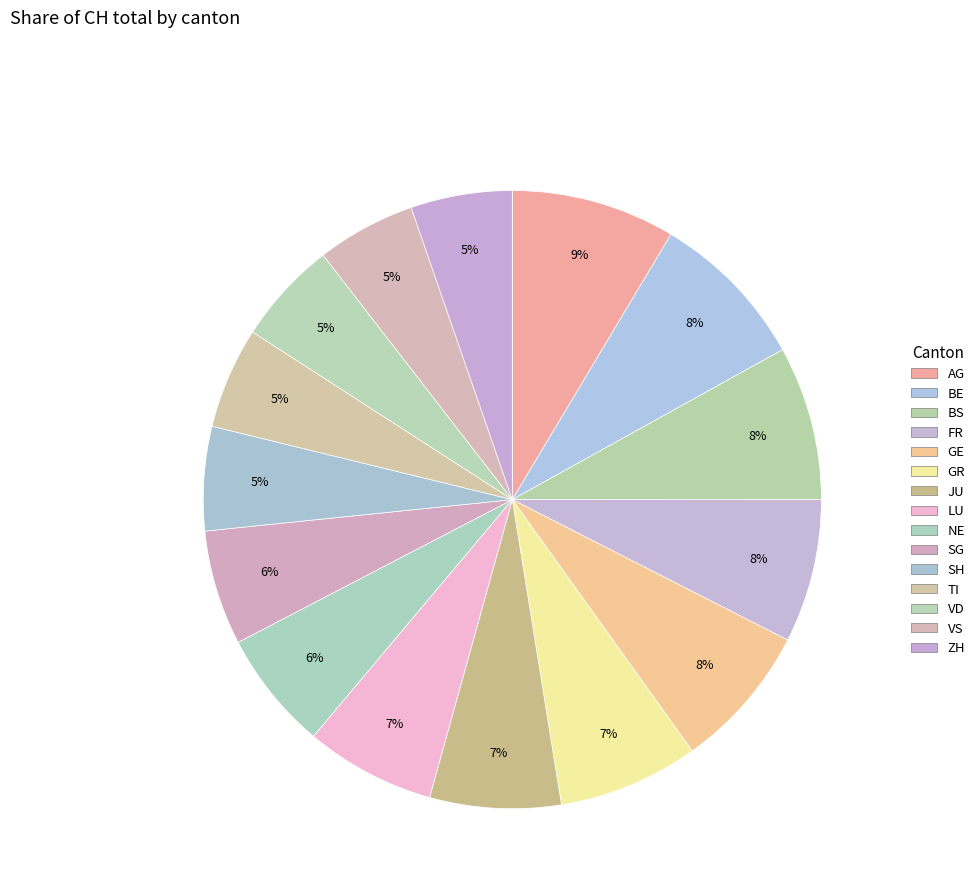

Which category has the biggest portion of the pie?

AG